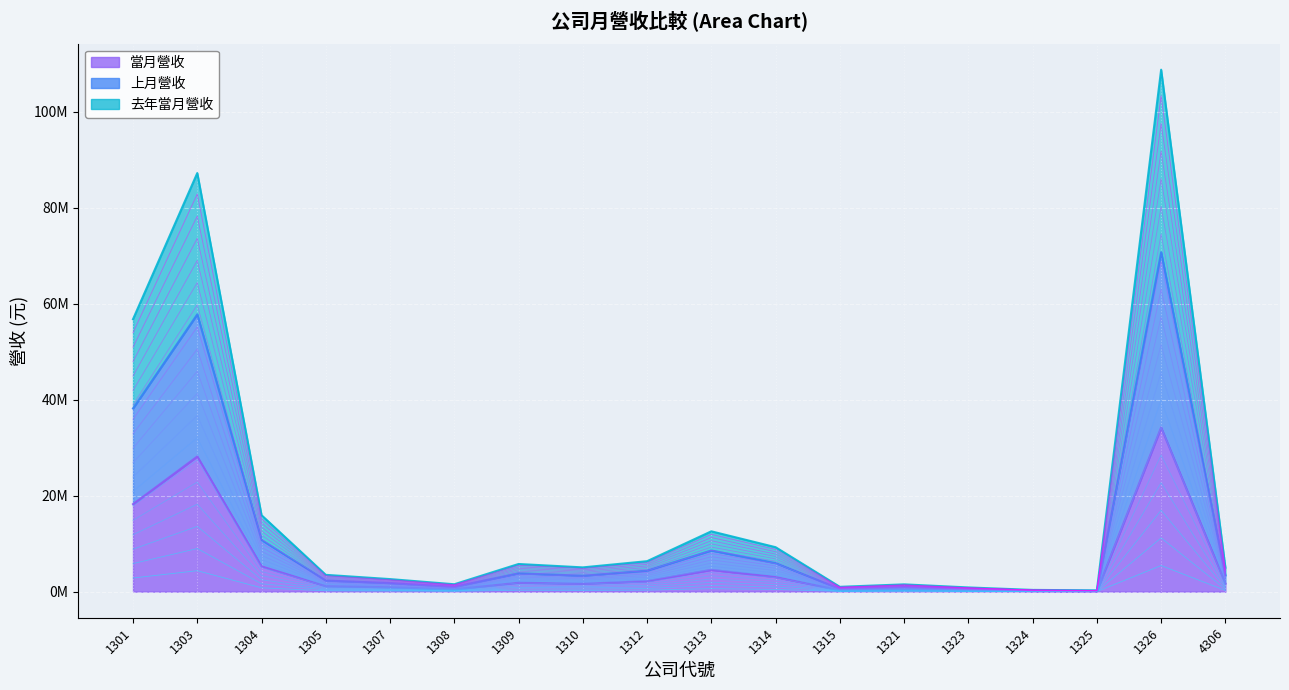

True or false: 去年當月營收 and 當月營收 intersect in this chart.

False